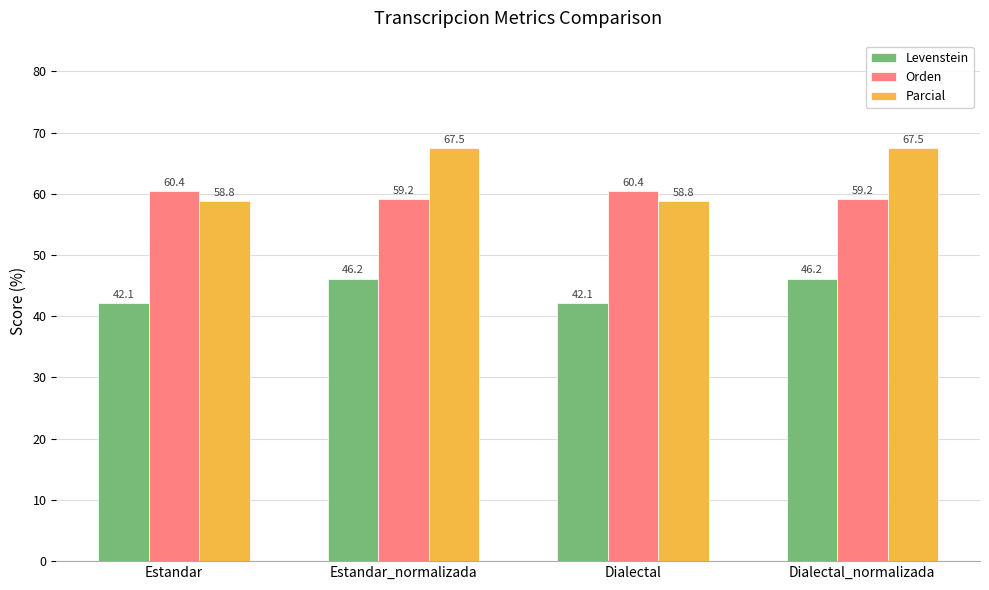

What is the difference between the Orden values at Estandar_normalizada and Dialectal?

1.3